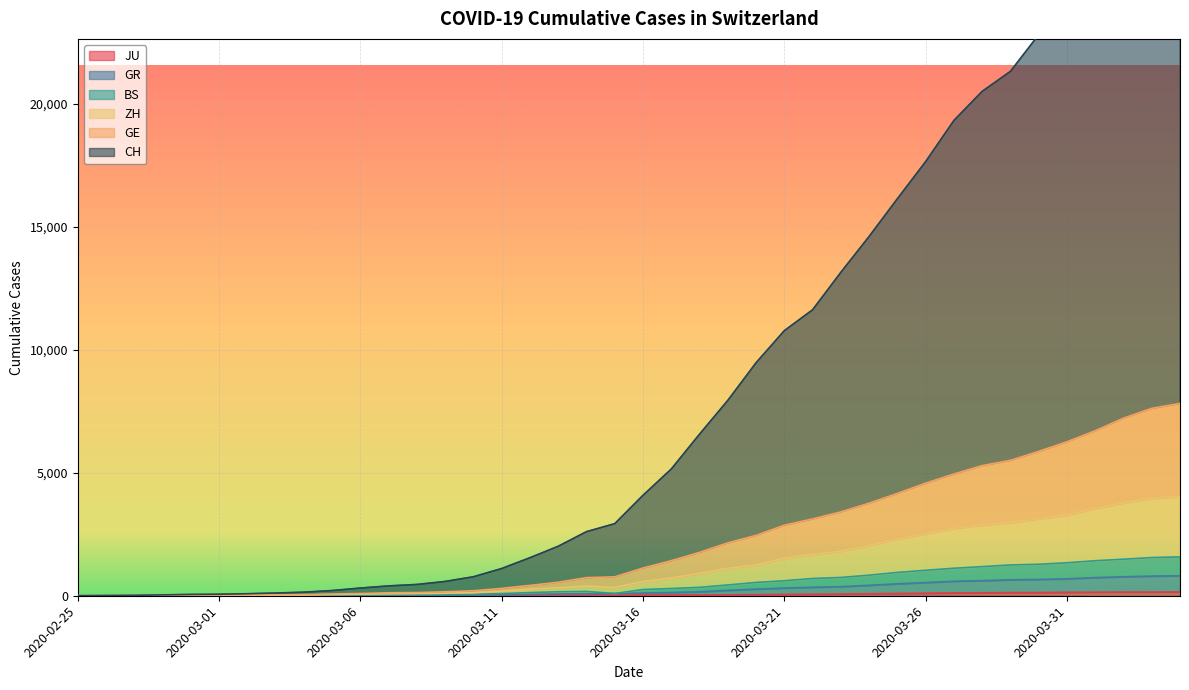

What is the difference between the maximum and second lowest values in the GR series?

809